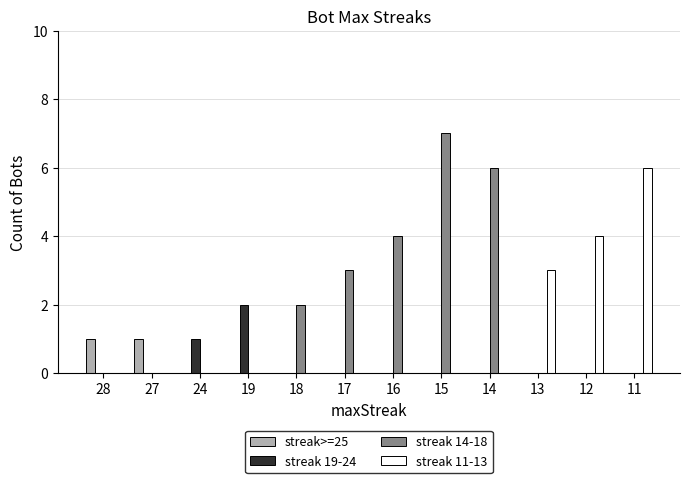

Which category has the highest value in the streak 19-24 series?

19